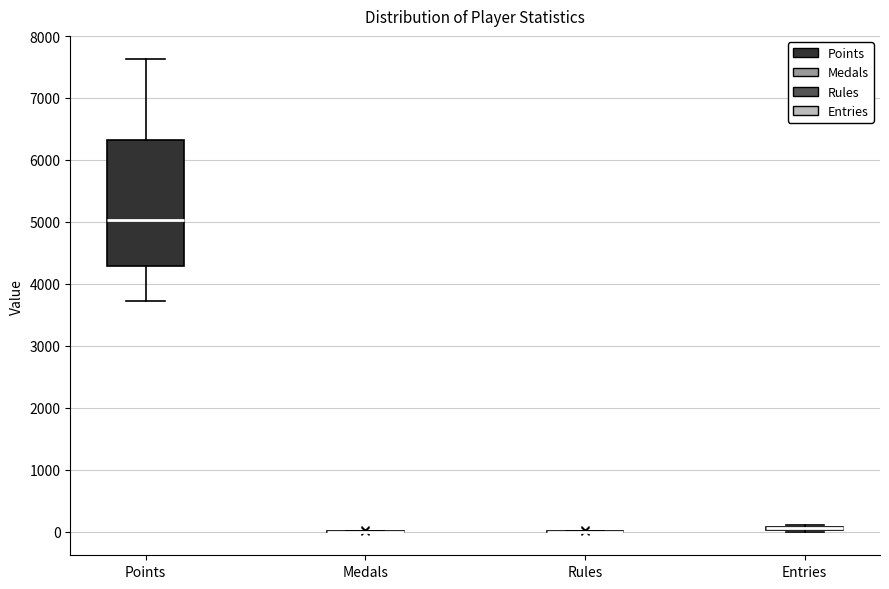

Which box is the tallest, from its lower edge to its upper edge?

Points